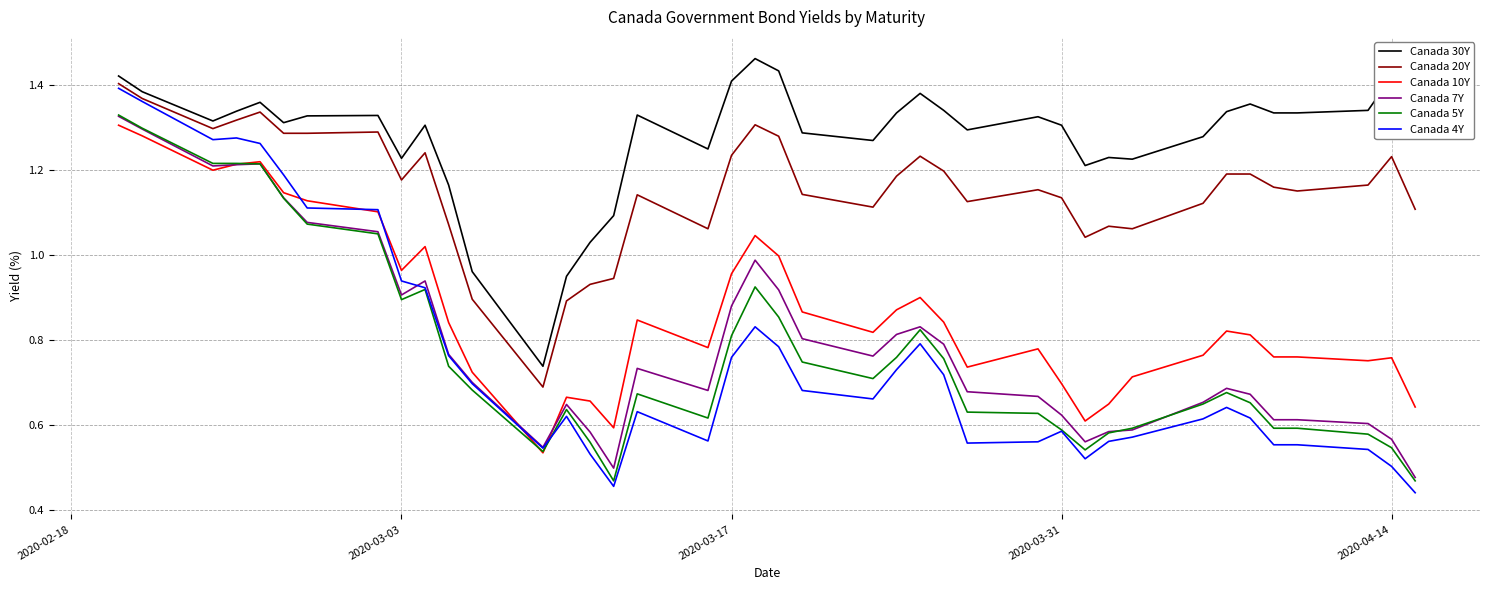

Which series has the largest total across all categories?

Canada 30Y